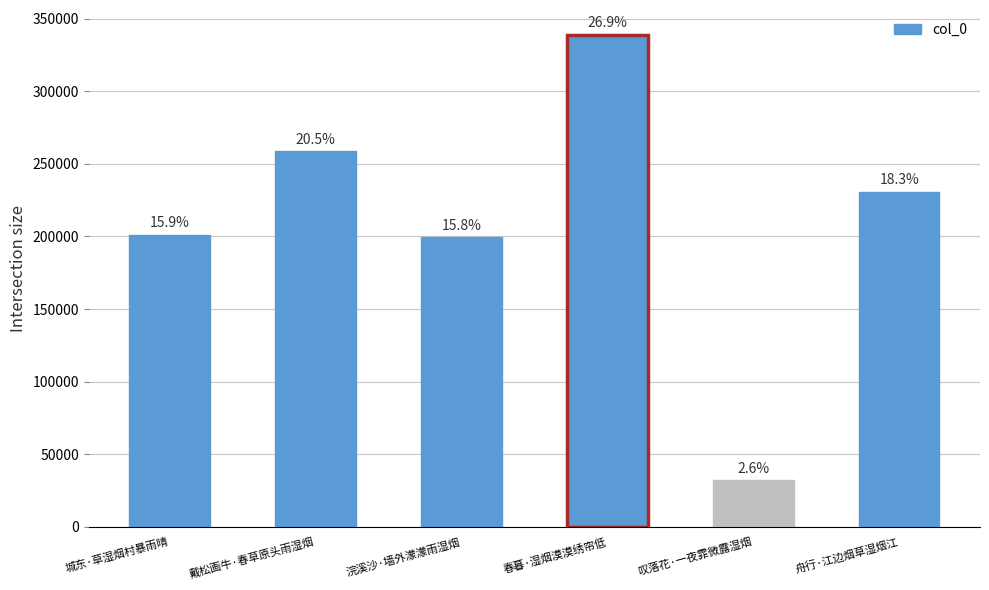

What is the difference between the second highest and minimum values?

226457